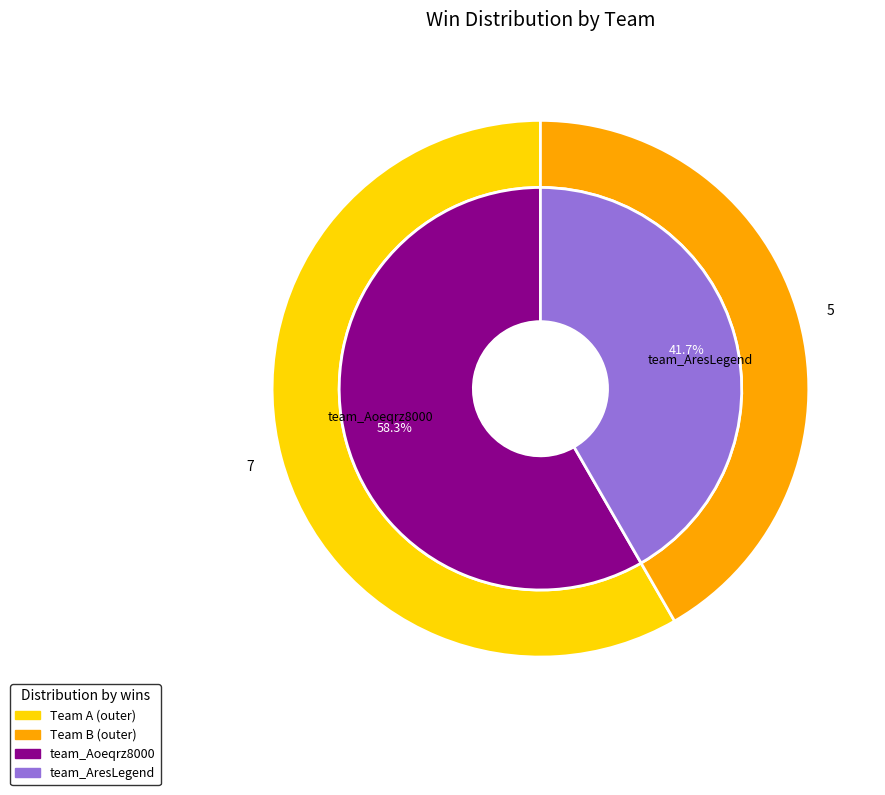

Which slice is the smallest?

team_AresLegend